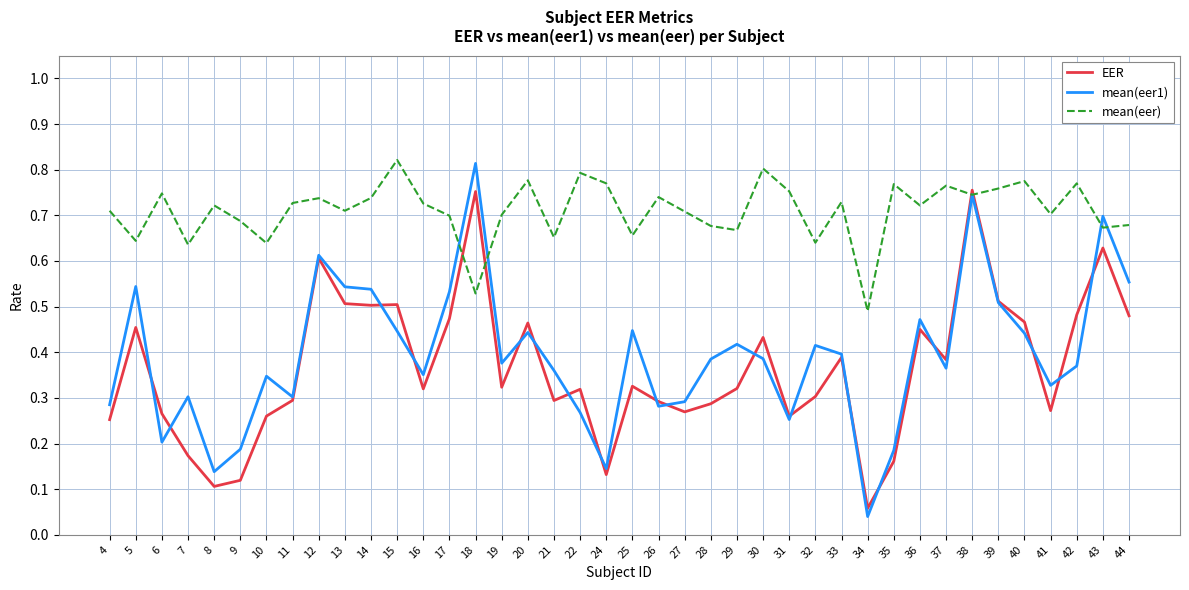

At how many categories does at least one series exceed 0?

40